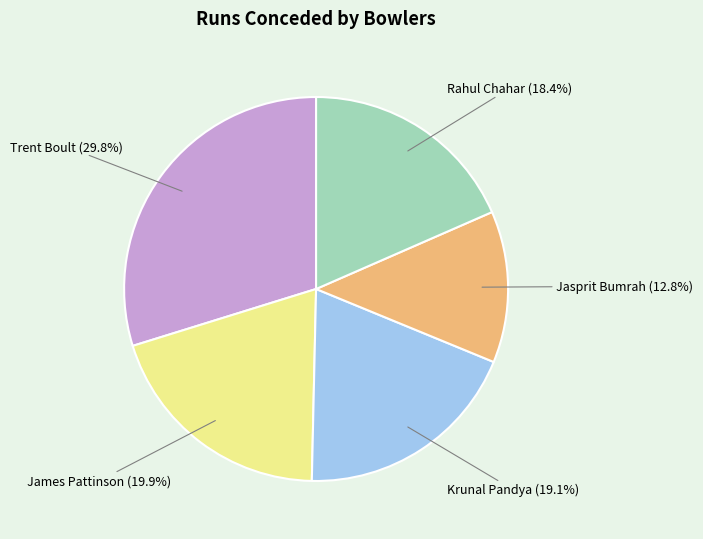

Does any single category account for the majority?

No